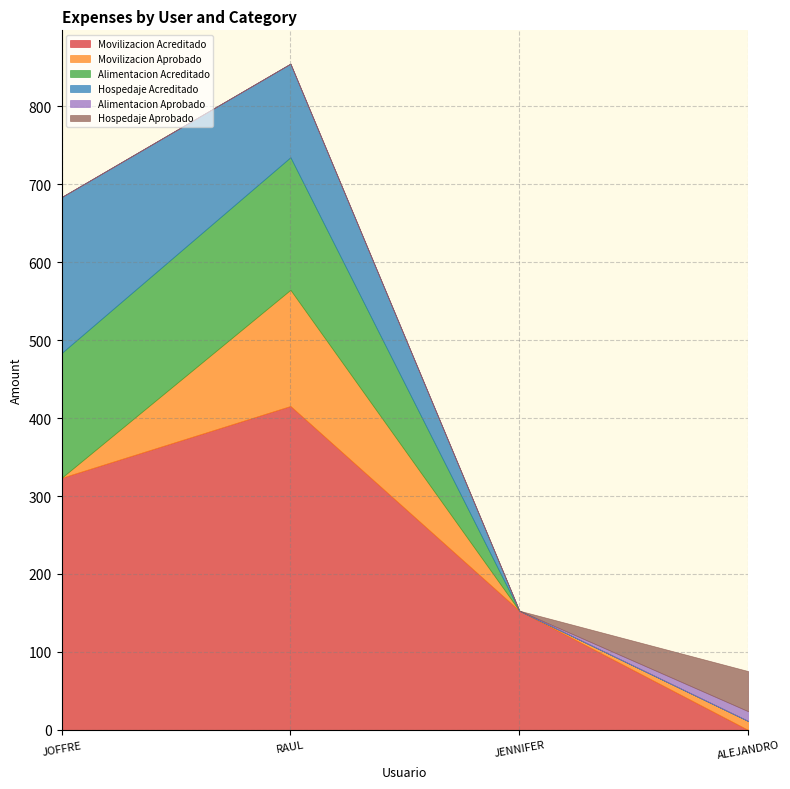

The Hospedaje Acreditado series shows 325.8 at JOFFRE BOLIVAR BRAVO MEDINA. True or false?

False